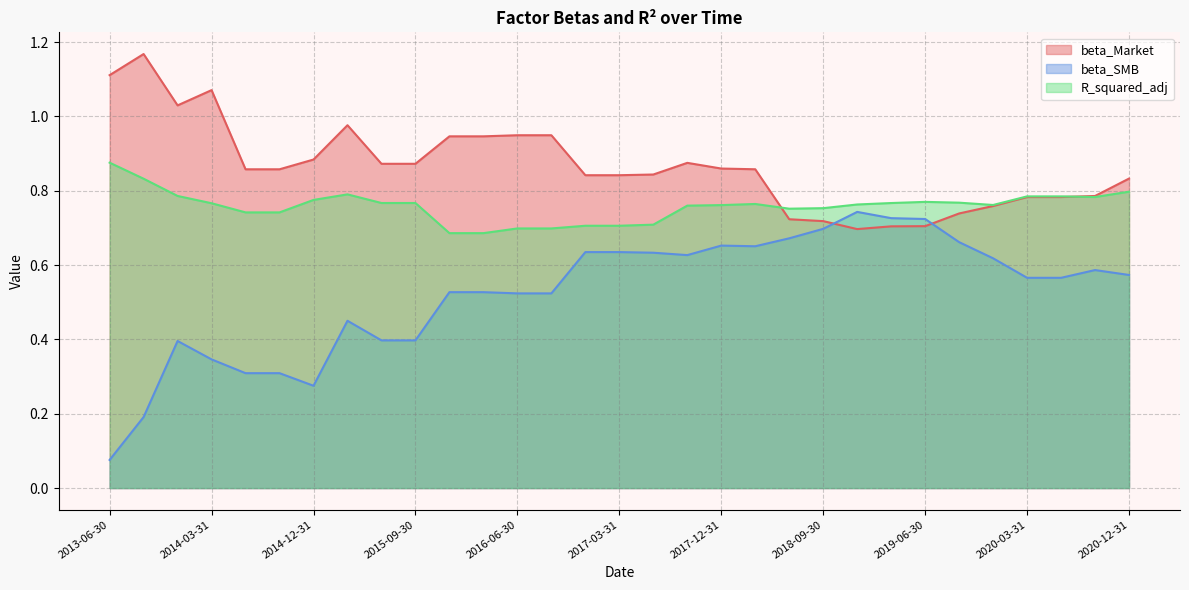

Which series has the widest spread of values?

beta_SMB